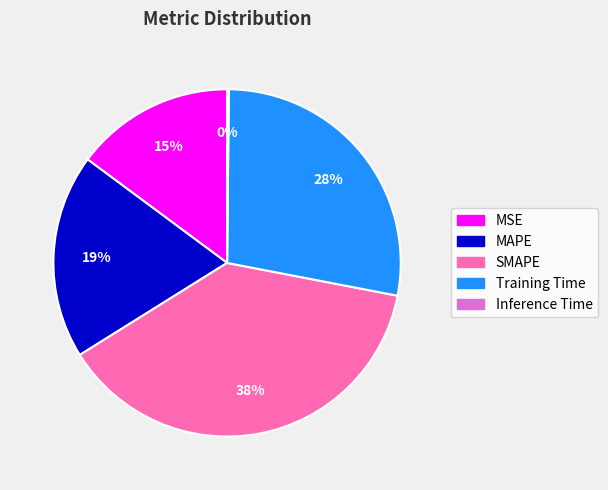

Do MAPE and Training Time together represent more than half of the pie?

No